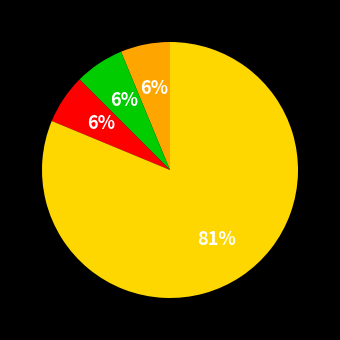

To the nearest percent, what is the average slice percentage?

25%